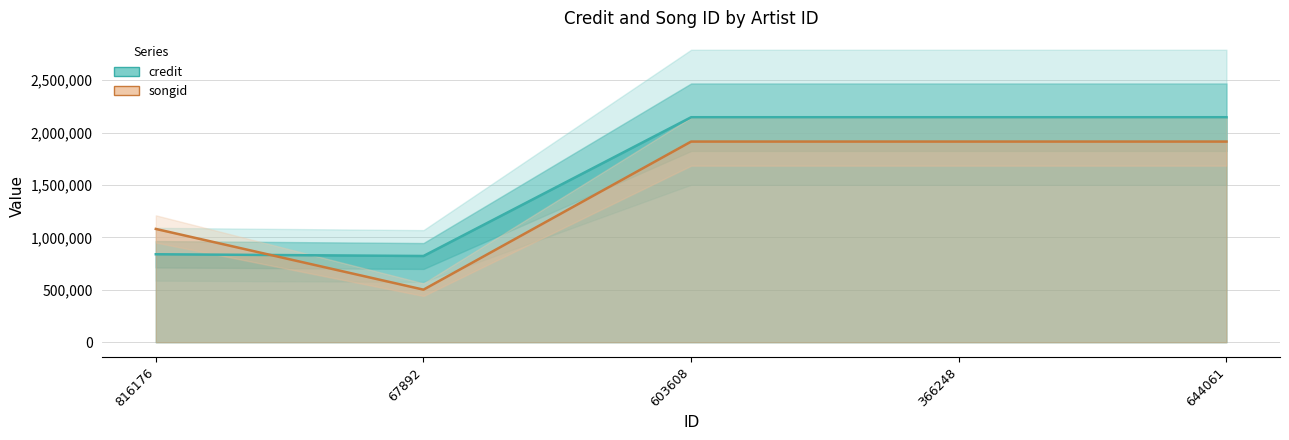

What is the greatest value displayed?

2146819